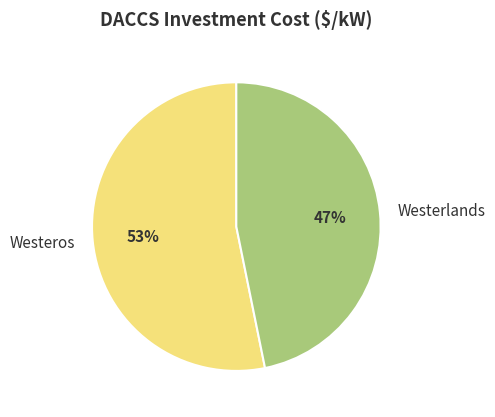

Is there any slice that represents more than half of the pie?

Yes